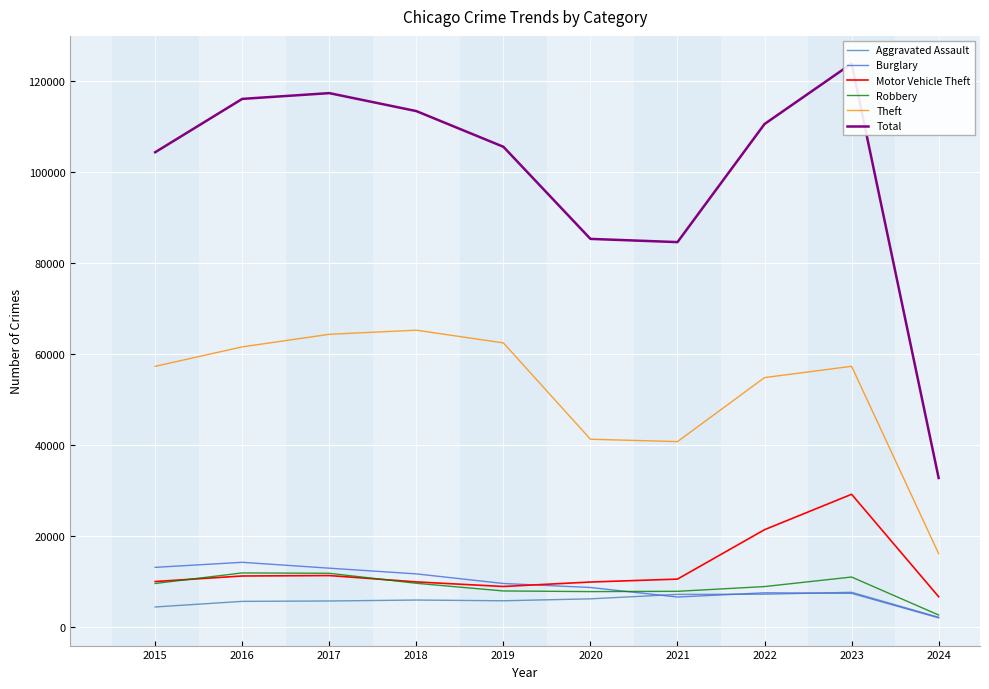

True or false: Motor Vehicle Theft and Total intersect in this chart.

False